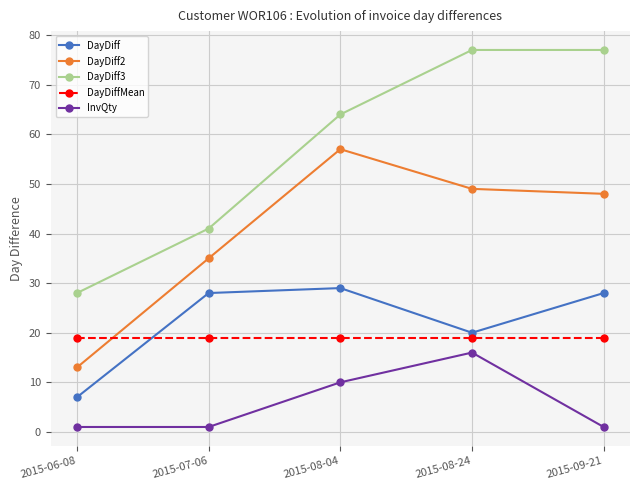

What is the label of the 4th point from the right?

2015-07-06